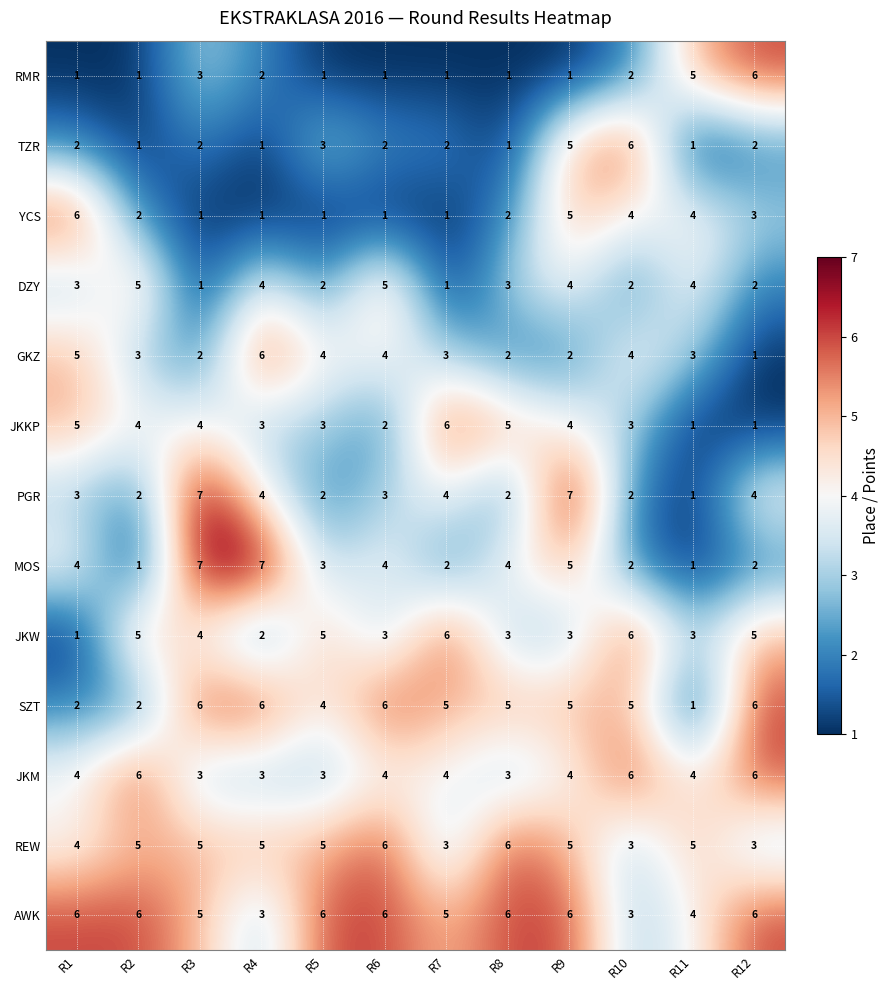

Where is REW nearest to the value 4?

R1